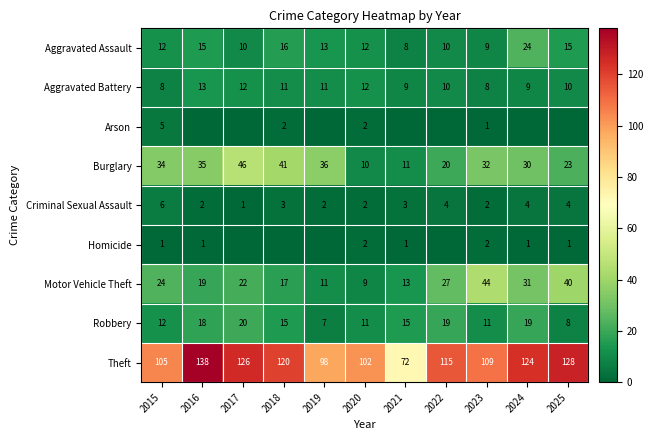

What is the difference between the maximum and second lowest values in the Burglary series?

35